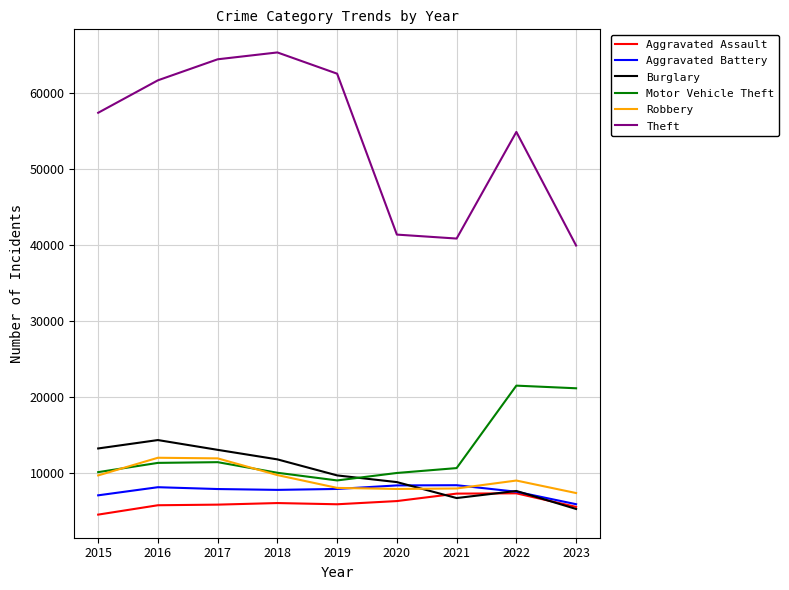

What is the maximum value shown in the chart?

65287